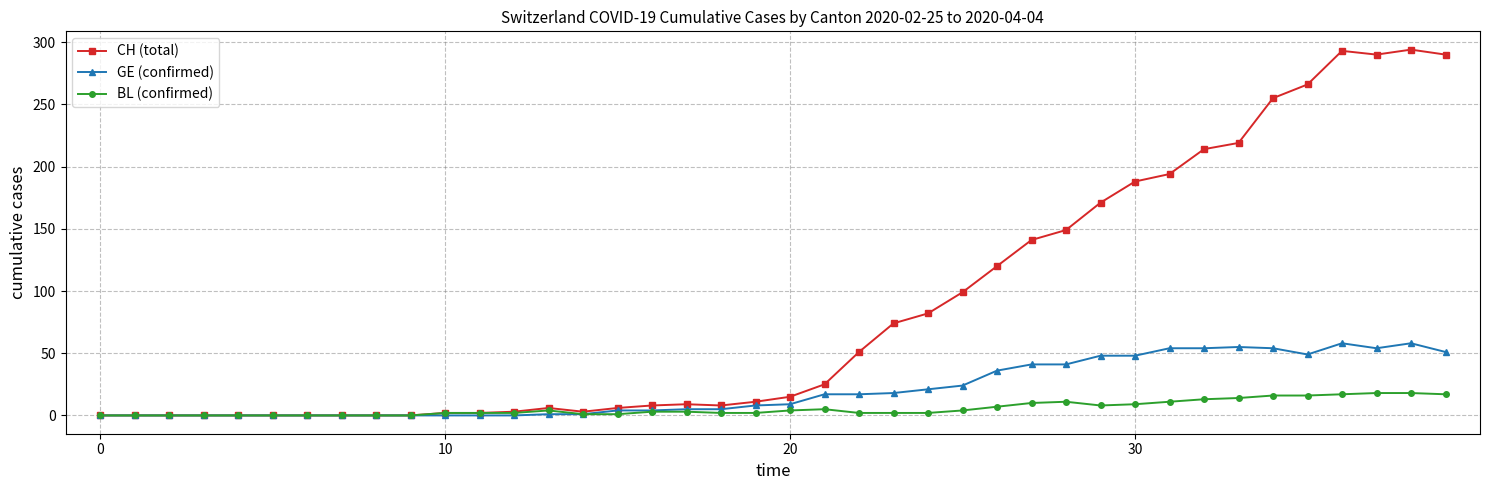

Which series has the largest total across all categories?

CH (total)